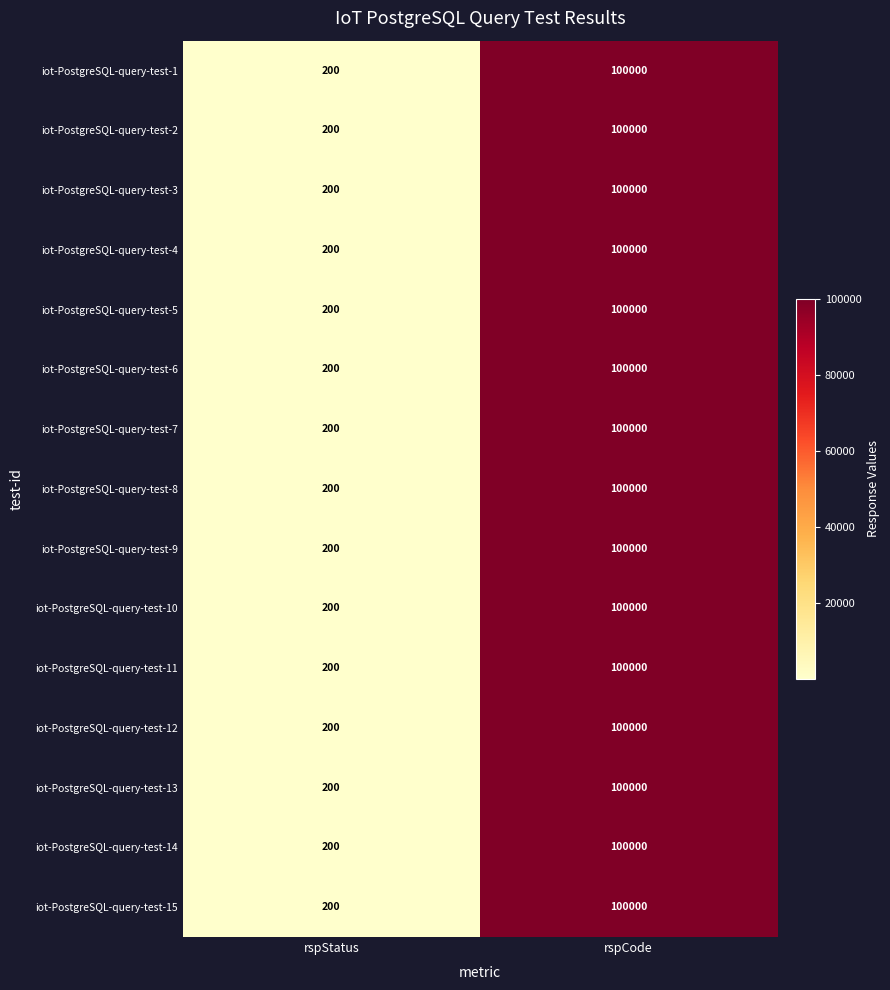

The value of iot-PostgreSQL-query-test-13 at rspStatus is 200. True or false?

True